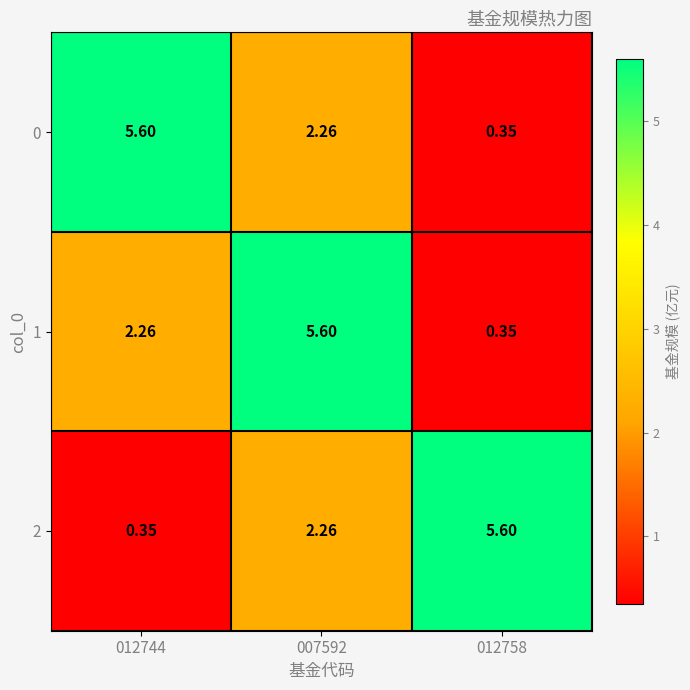

How many data points in 1 are above 2?

2